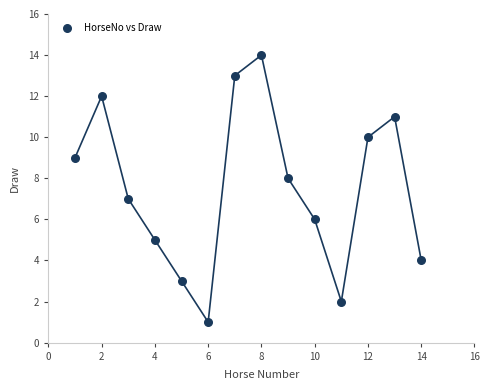

What is the range of Y values (max minus min)?

13